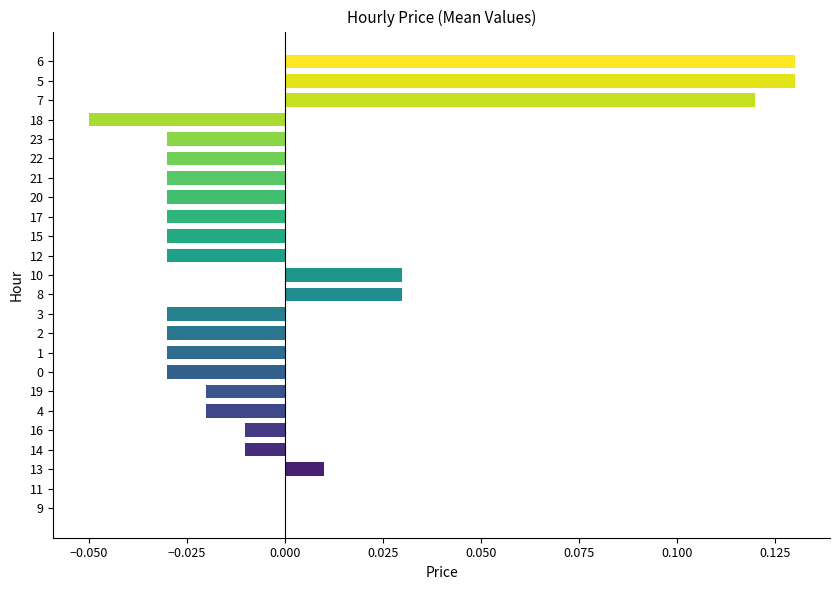

The value at 5 is 0.2. True or false?

False